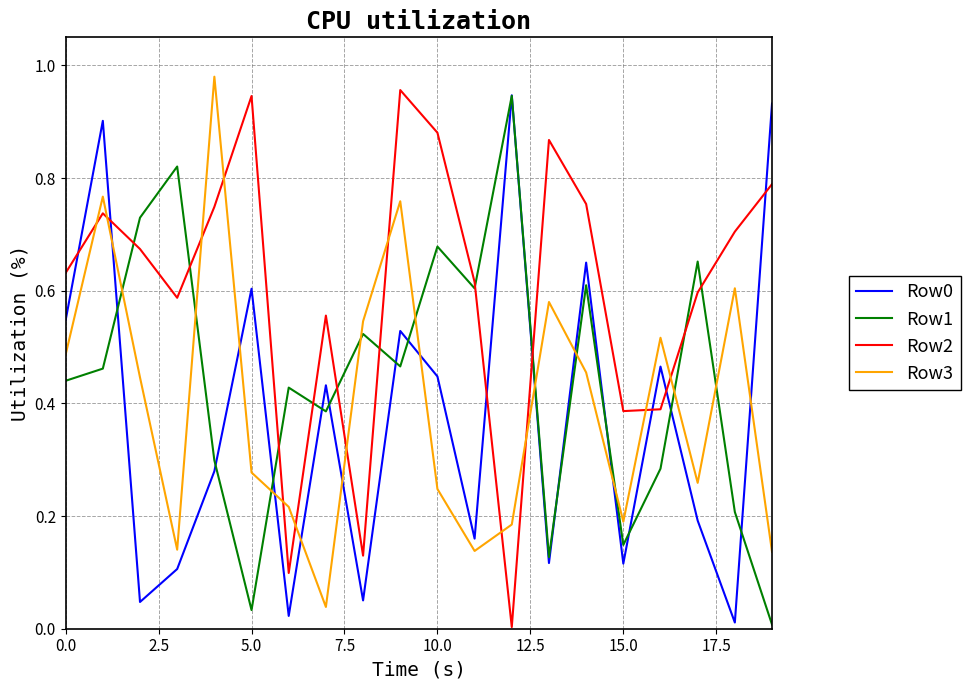

How many times do Row2 and Row0 cross each other?

7